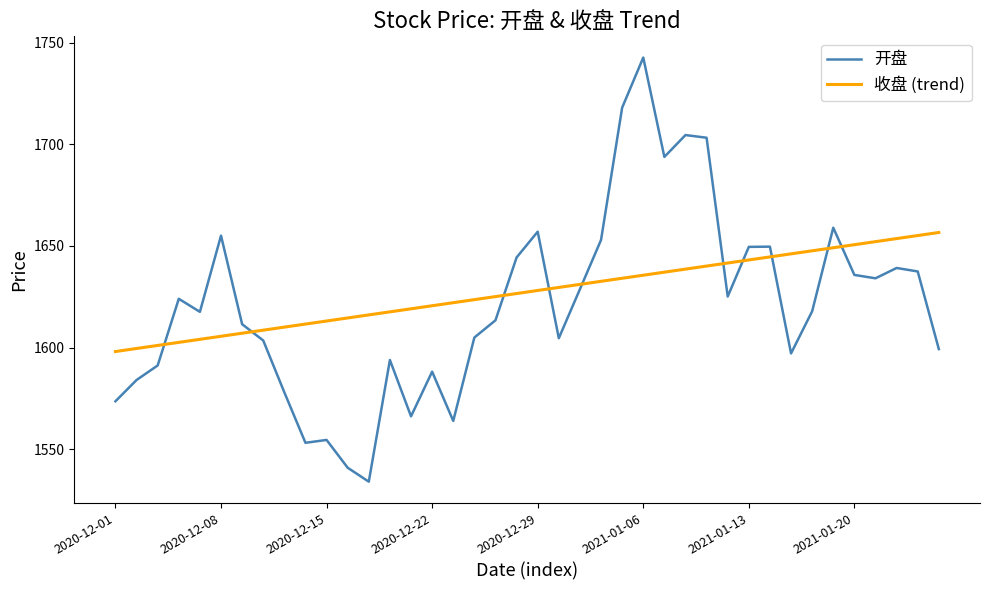

What is the smallest value displayed?

1534.0